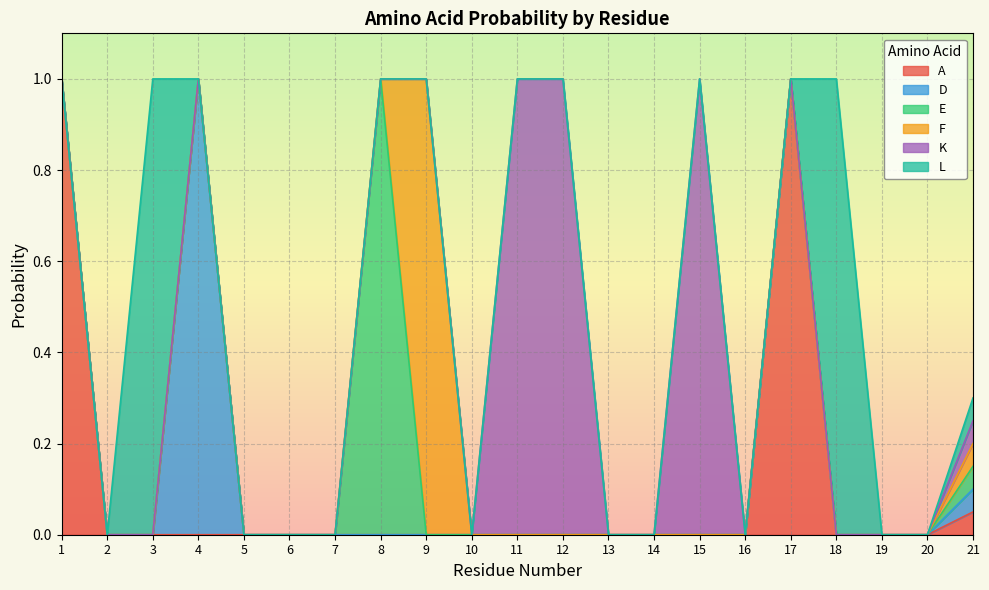

True or false: D has more than 2 interior local peaks.

False